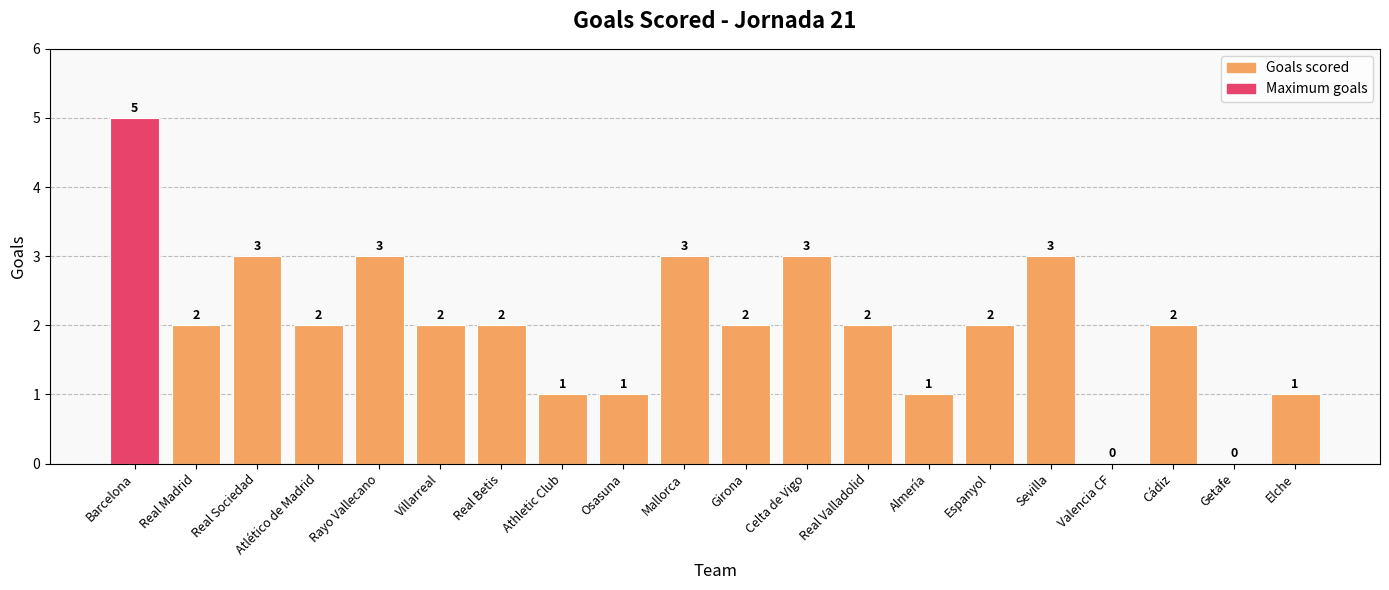

What is the sum of the values at Mallorca and Rayo Vallecano?

6